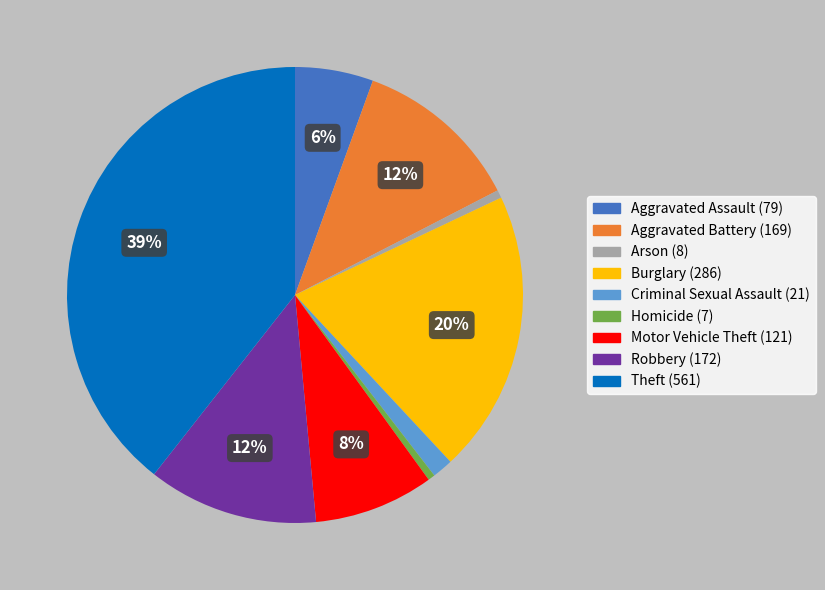

Do Aggravated Battery and Criminal Sexual Assault together represent more than half of the pie?

No